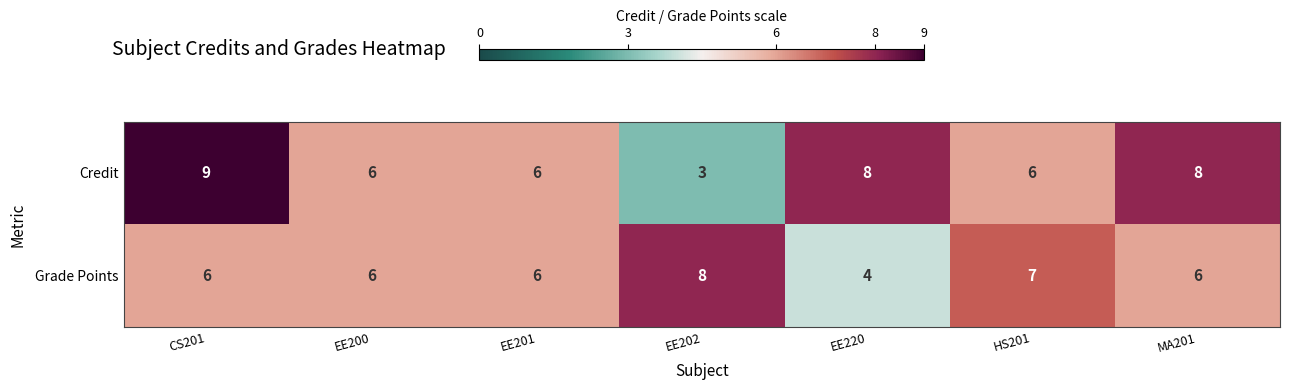

What is the minimum value shown in the chart?

3